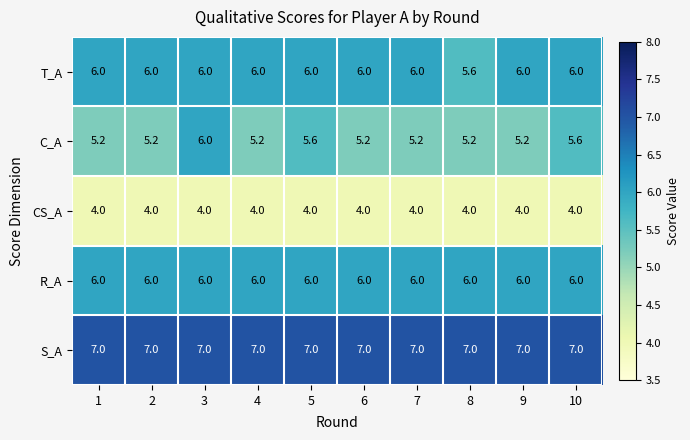

Which series has the largest total across all categories?

S_A